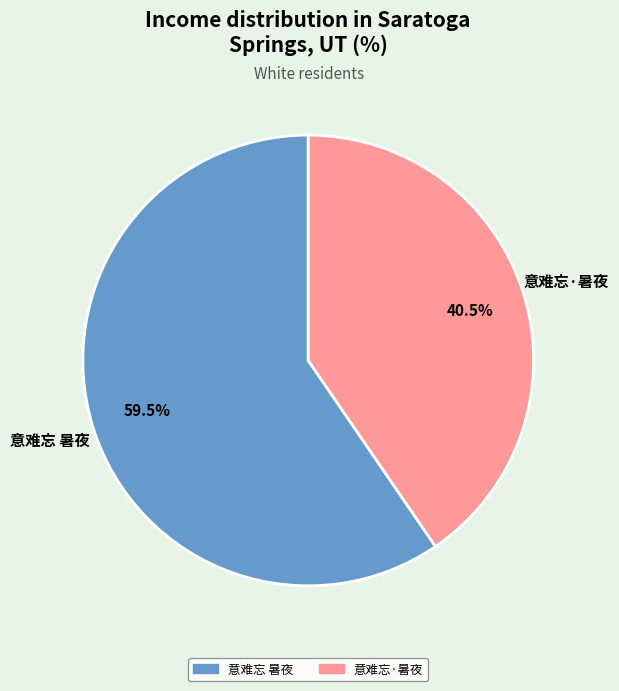

Which has a higher value, 意难忘·暑夜 or 意难忘 暑夜?

意难忘 暑夜